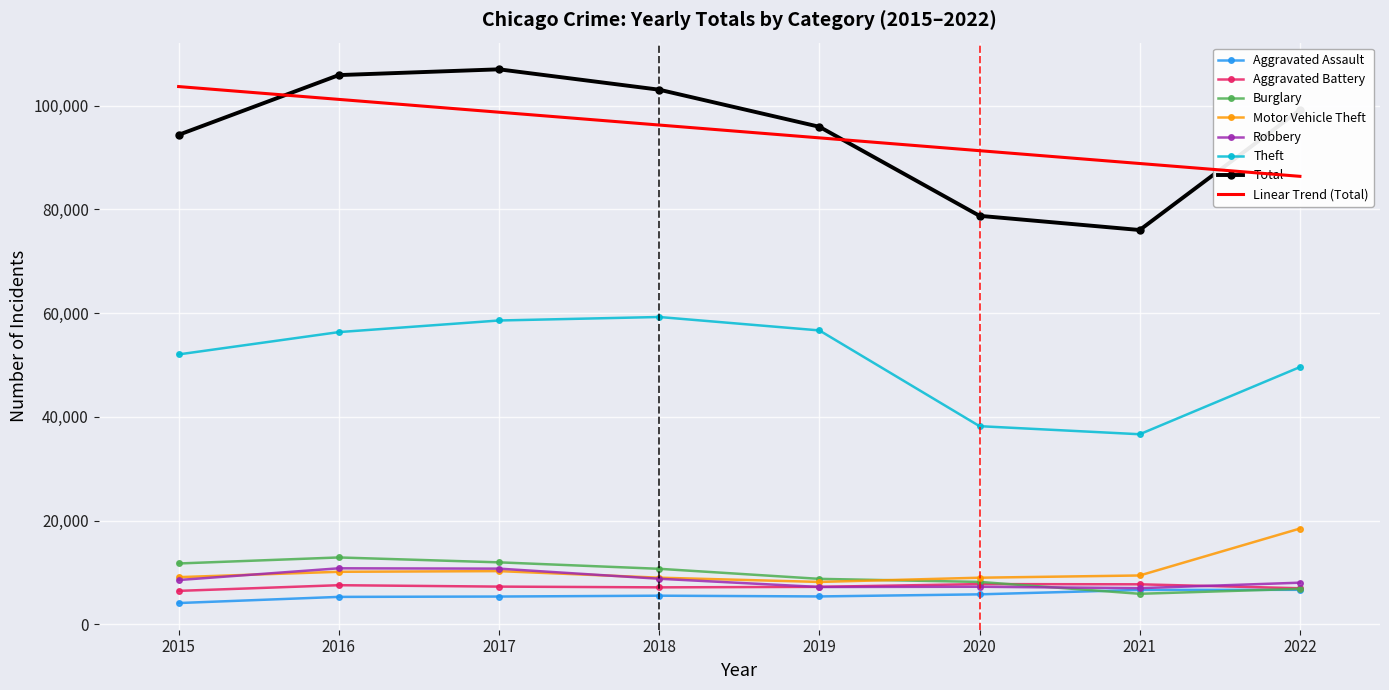

What is the difference between the maximum and minimum values in the Robbery series?

3829